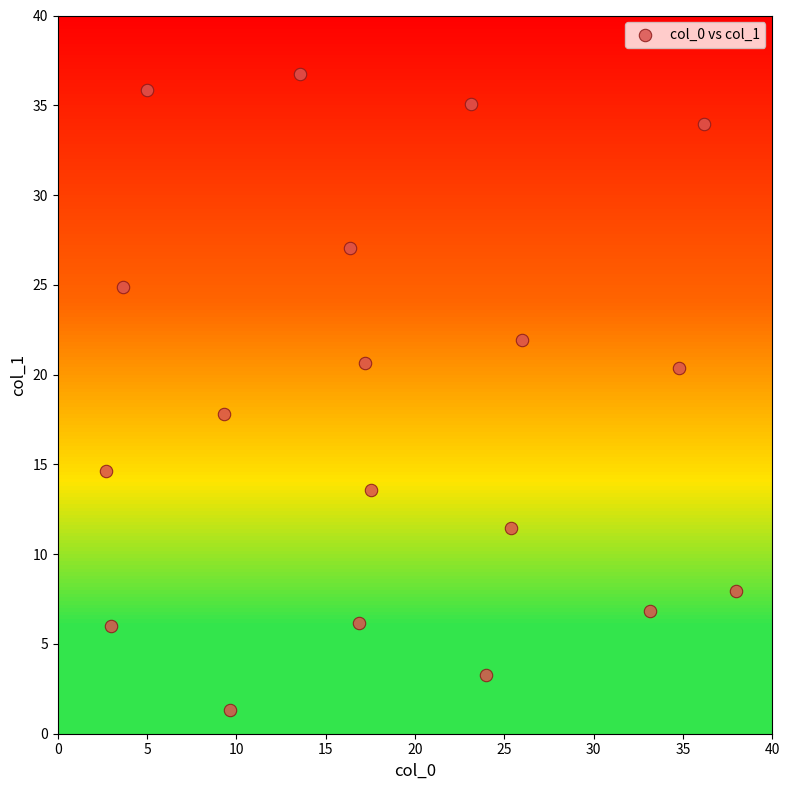

What is the range of Y values (max minus min)?

35.4